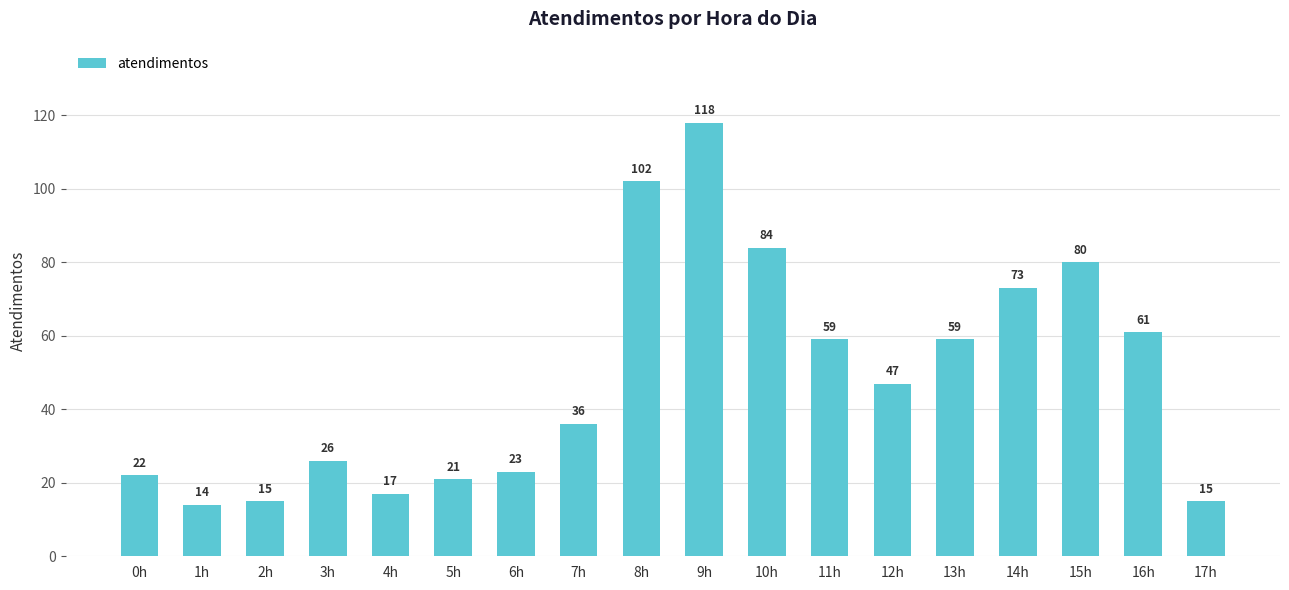

What is the sum of all values?

872